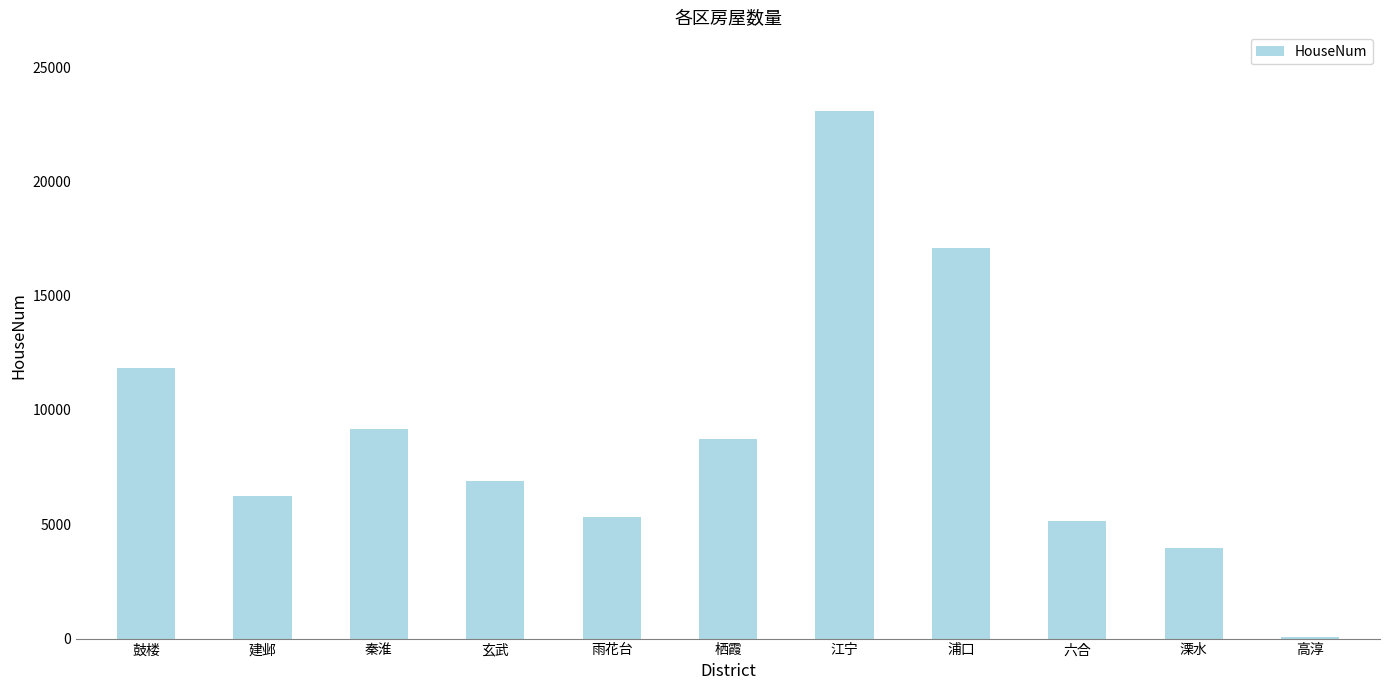

Where does the data first go above 6907?

鼓楼